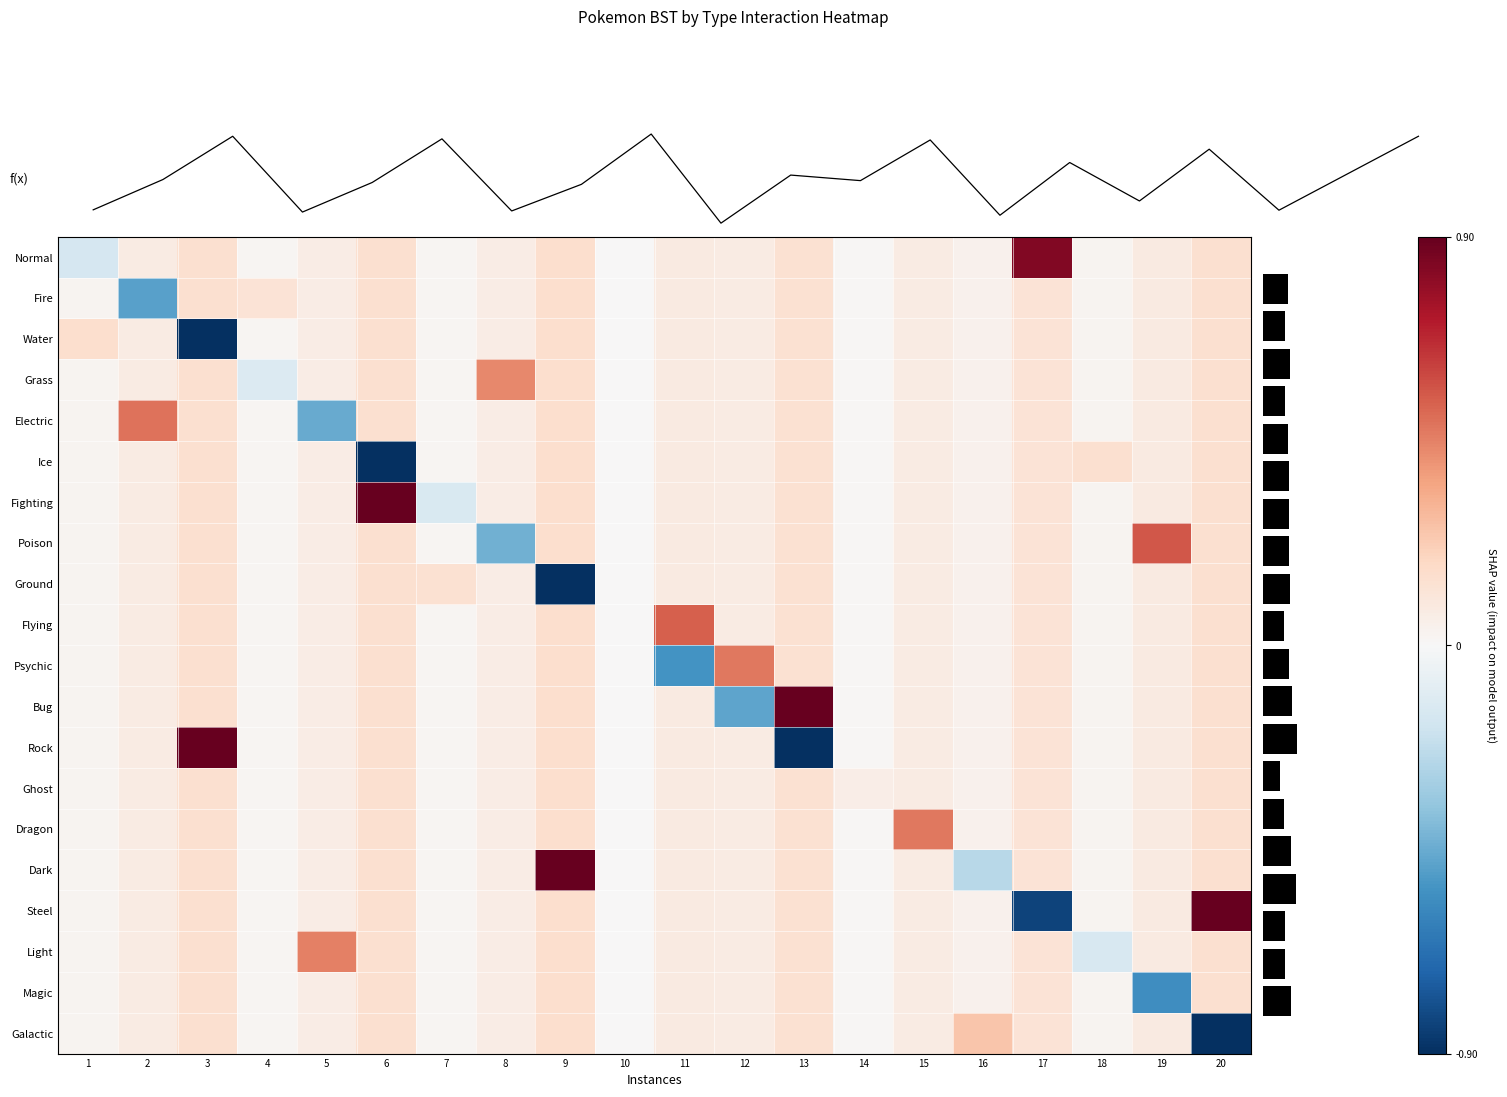

Between 4 and 7, which series saw the biggest shift?

row_6